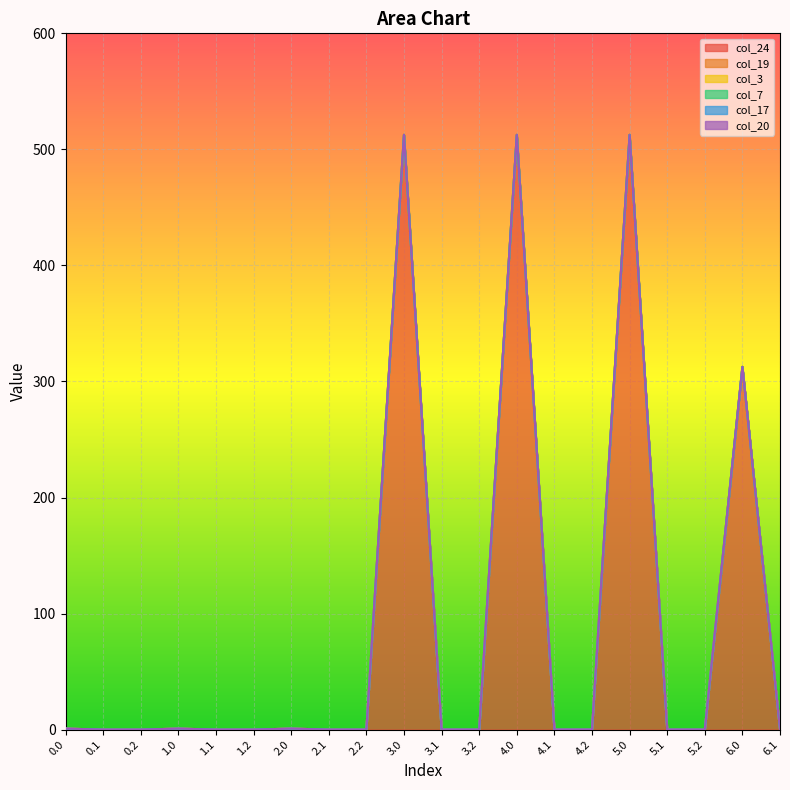

What position from the right is 6.1?

1